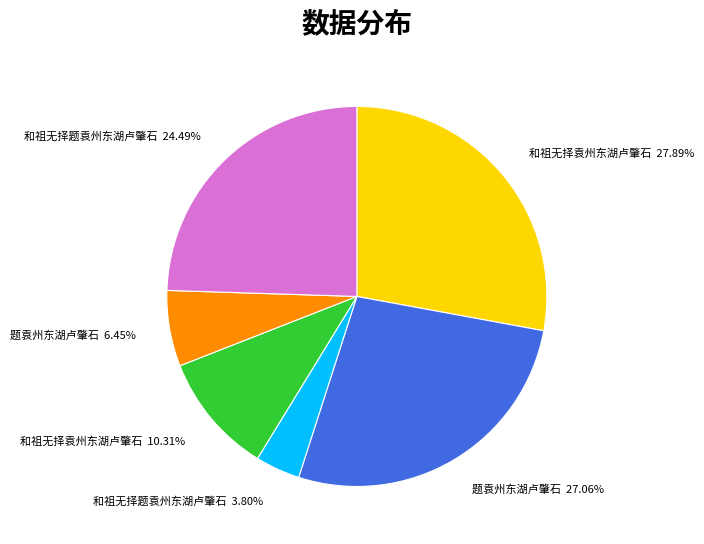

What is the smallest slice in the pie chart?

和祖无择题袁州东湖卢肇石 3.80%